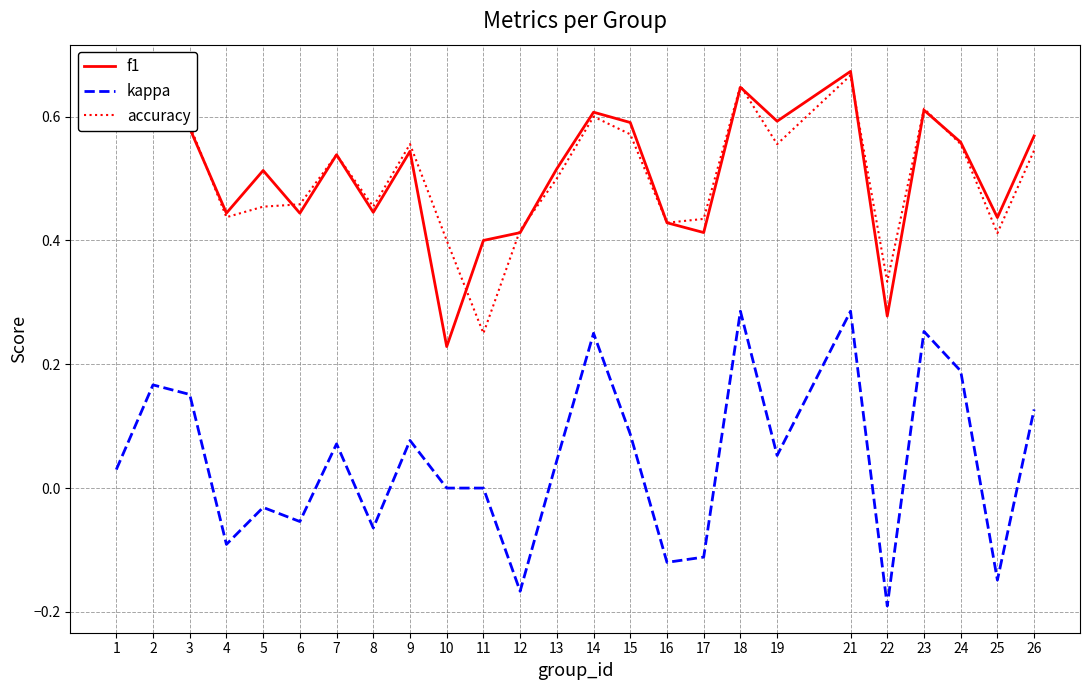

Which category has the lowest value across all series?

22